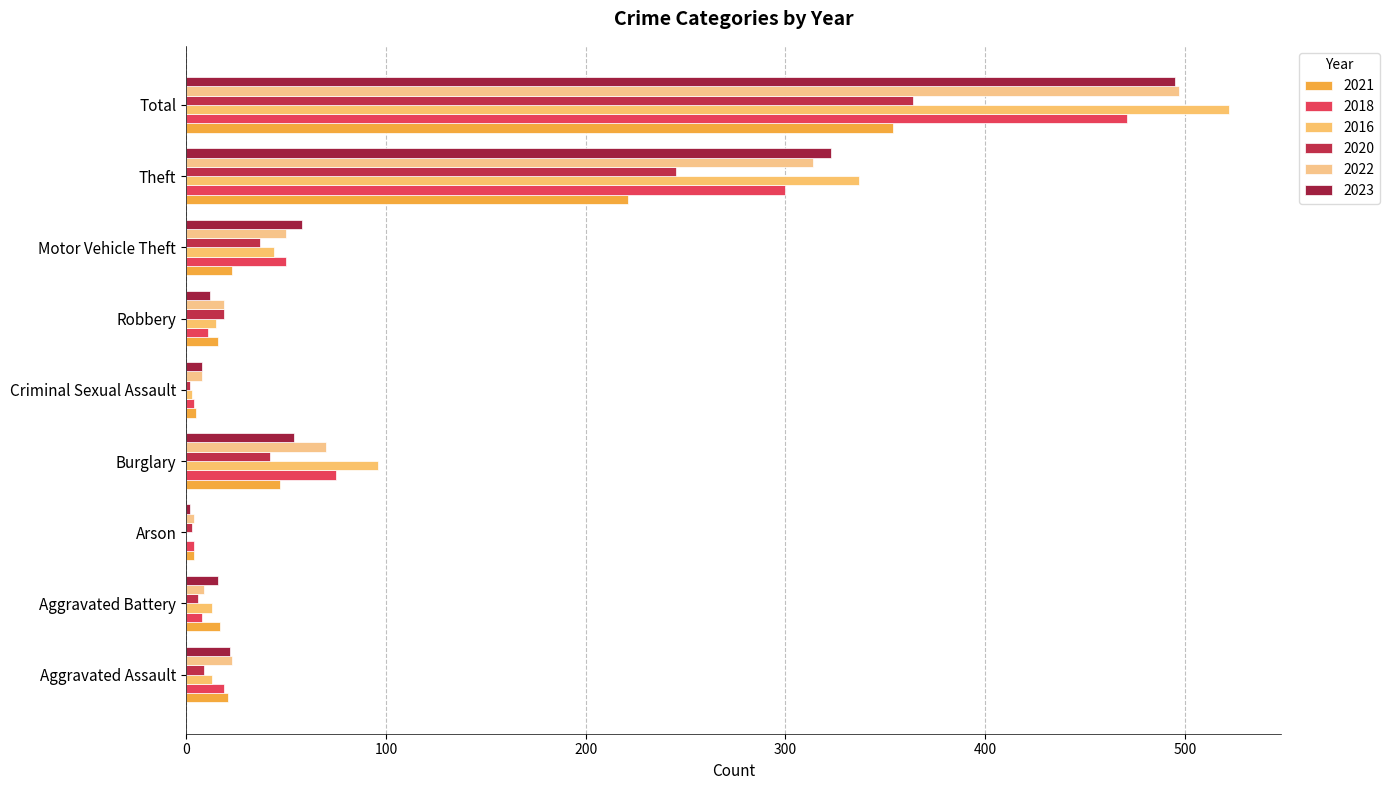

Count the number of data series in this chart.

6